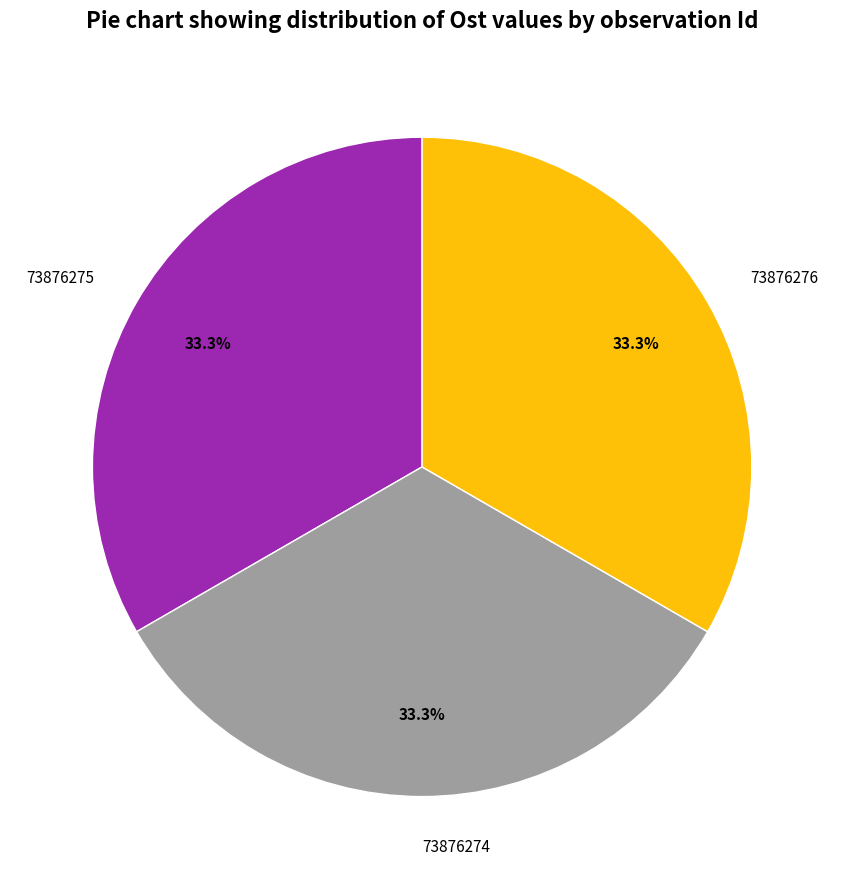

To the nearest percent, what is the average slice percentage?

33%